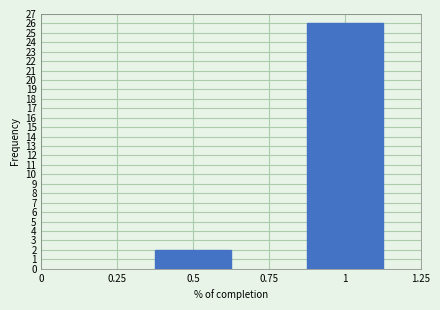

Reading right to left, what are all the values shown in this chart?

1=26	0.5=2